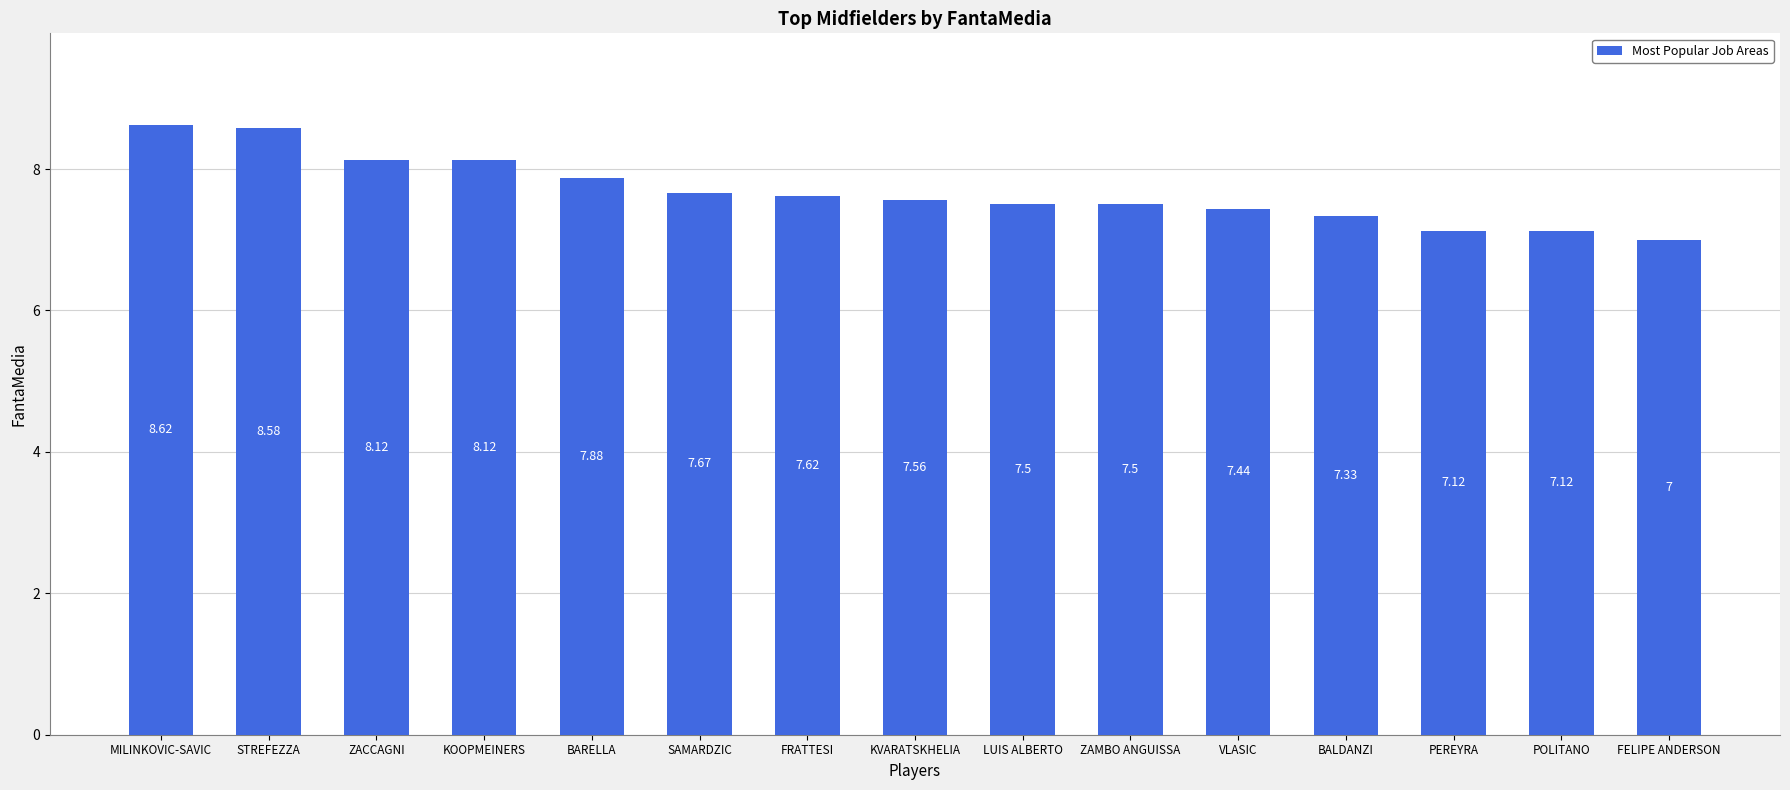

What is the maximum value shown in the chart?

8.6